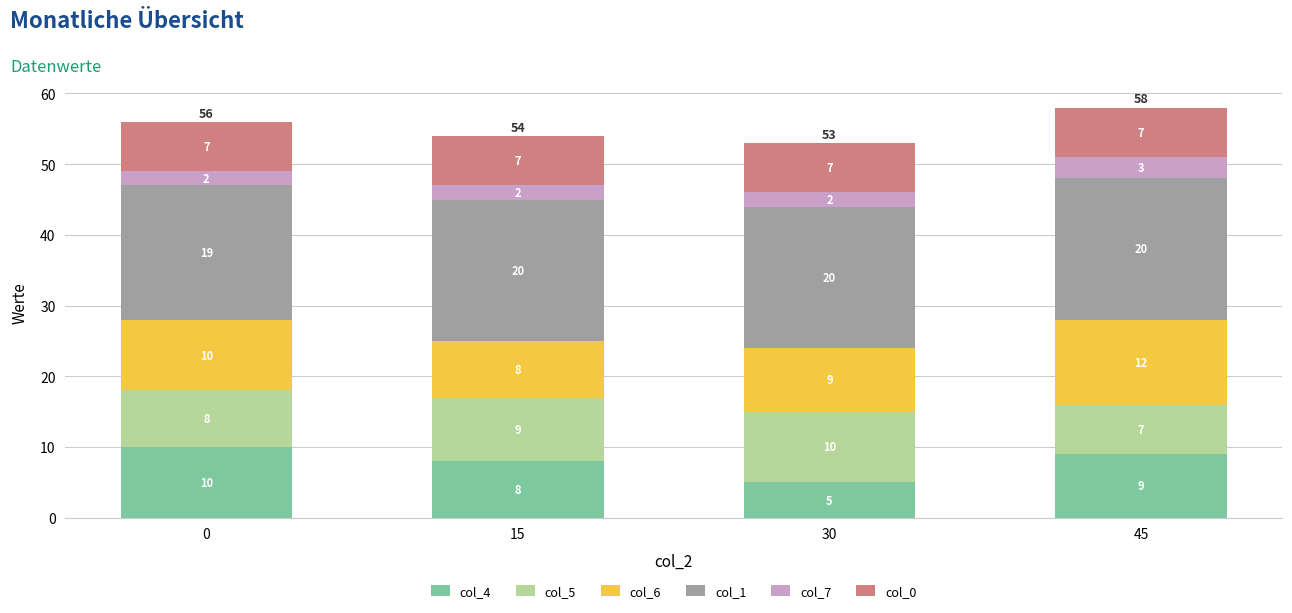

Does the chart contain stacked bars?

Yes